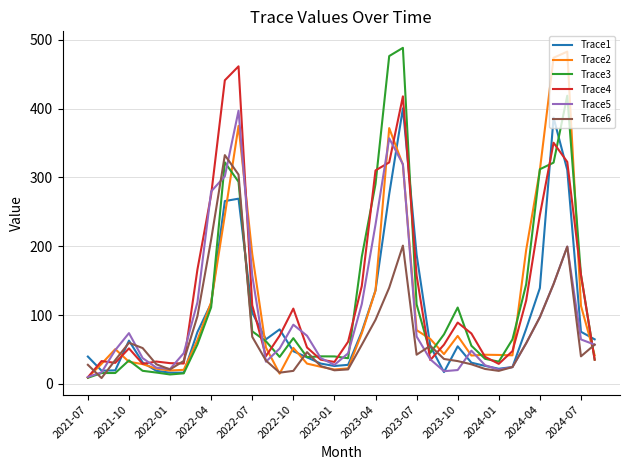

How many values in the Trace5 series are below 57?

19